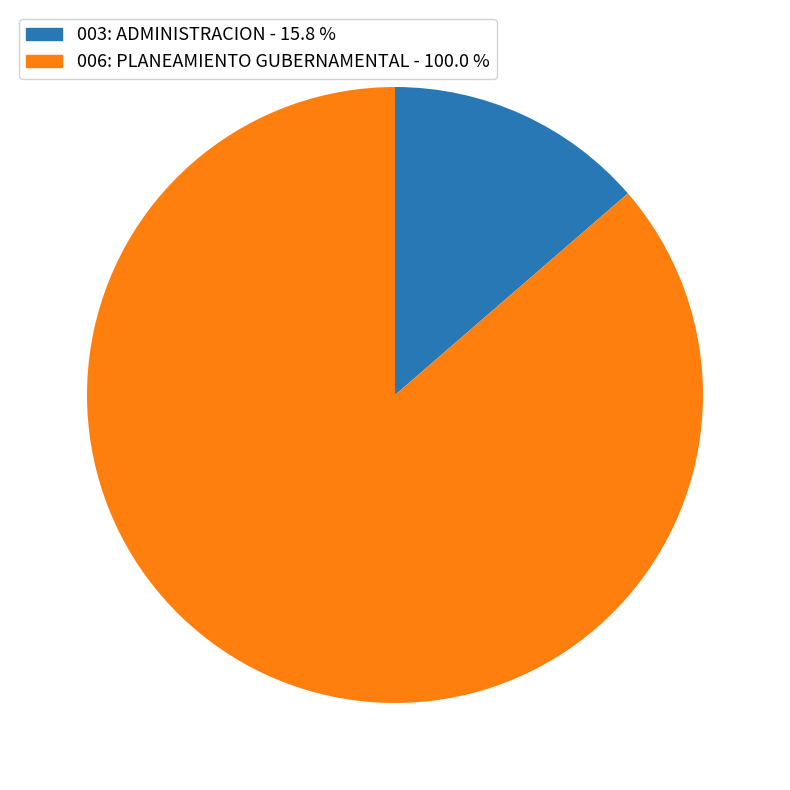

Approximately how many times larger is the value at 006: PLANEAMIENTO GUBERNAMENTAL compared to 003: ADMINISTRACION?

6.3